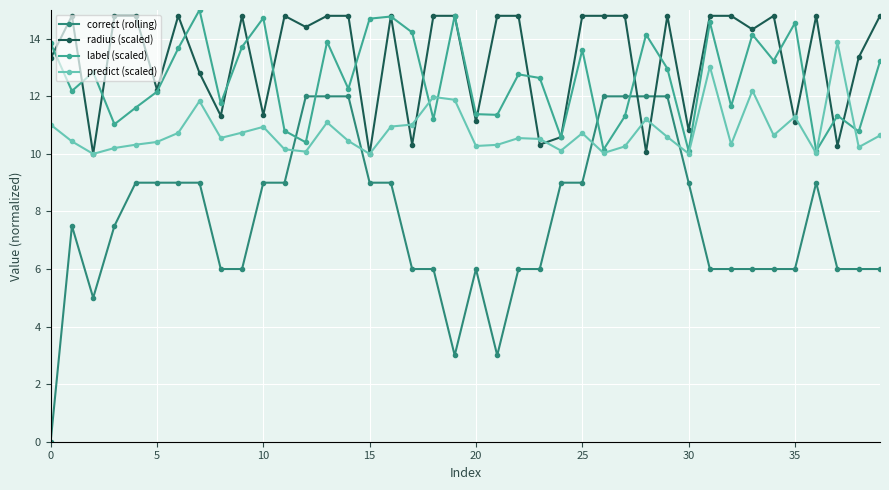

What is the maximum value shown in the chart?

15.0